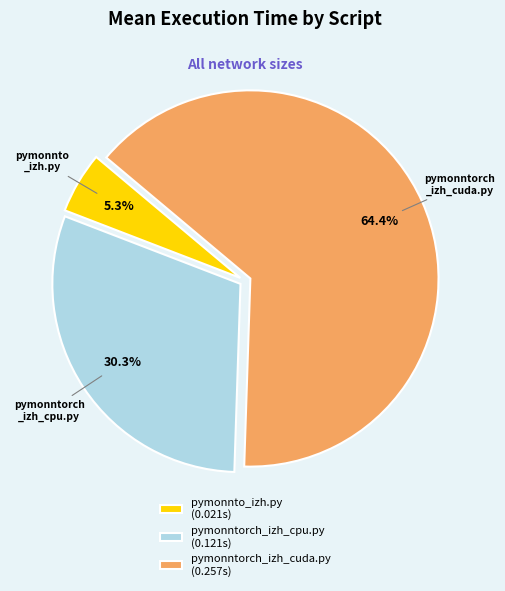

To the nearest percent, what percentage of the pie is pymonntorch_izh_cuda.py?

64%